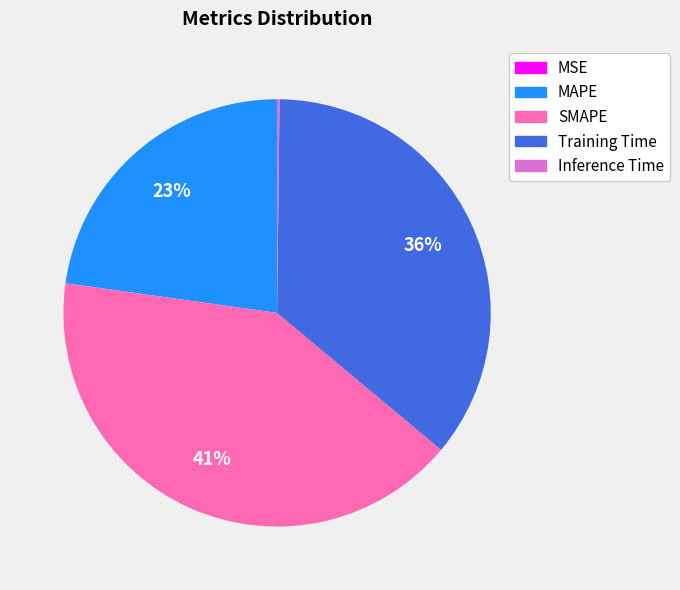

True or false: SMAPE accounts for 41% of the total.

True